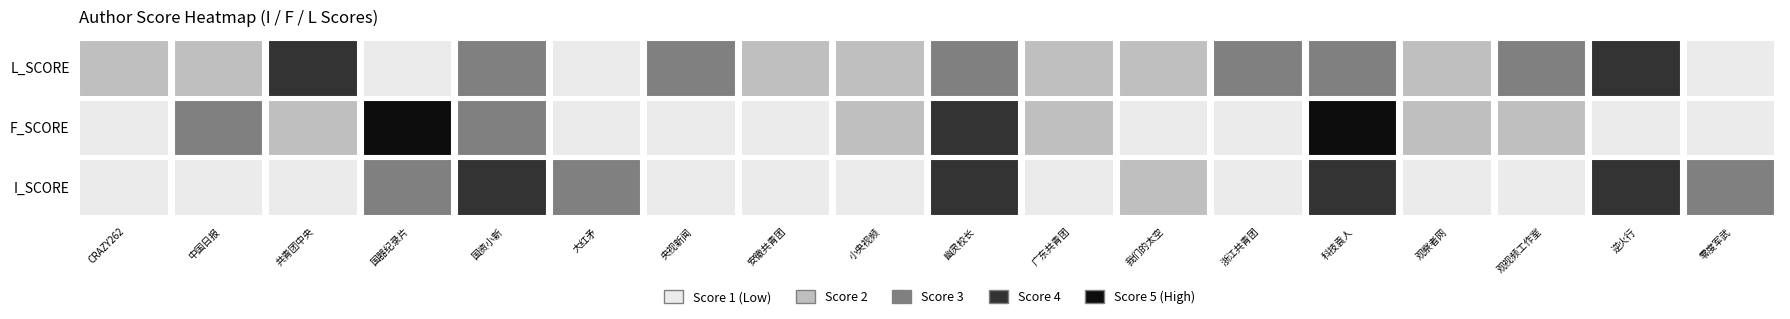

Which series has the largest total across all categories?

L_SCORE